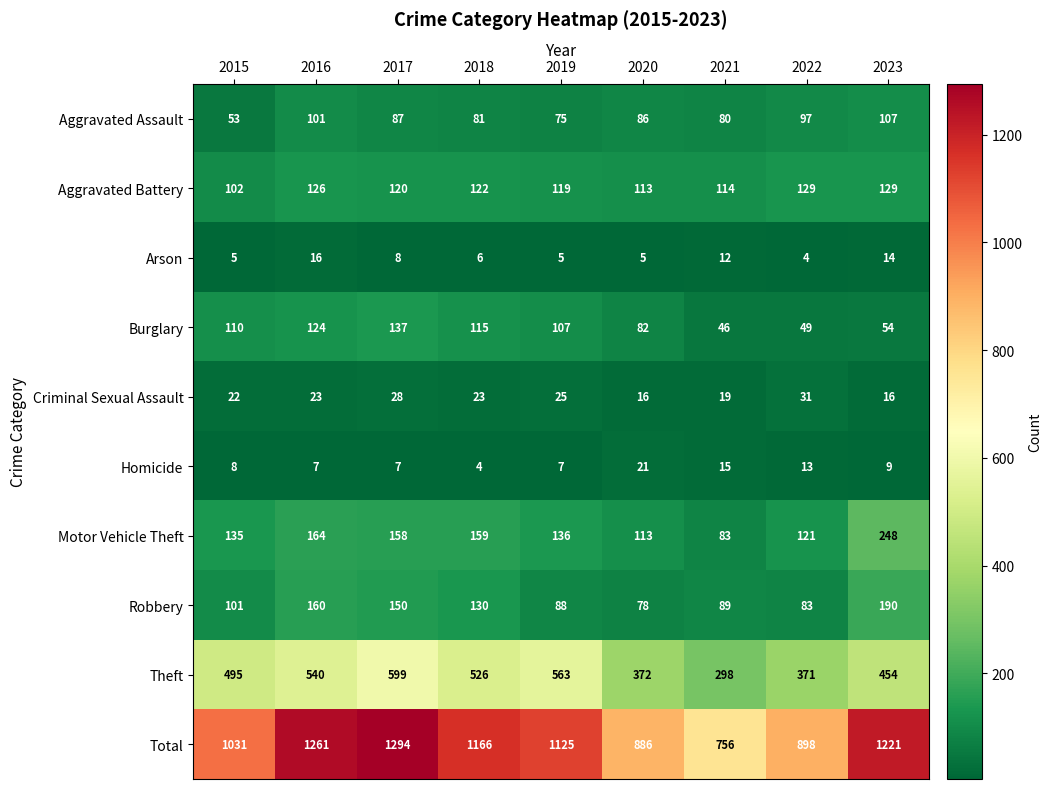

At how many categories does at least one series exceed 689?

9